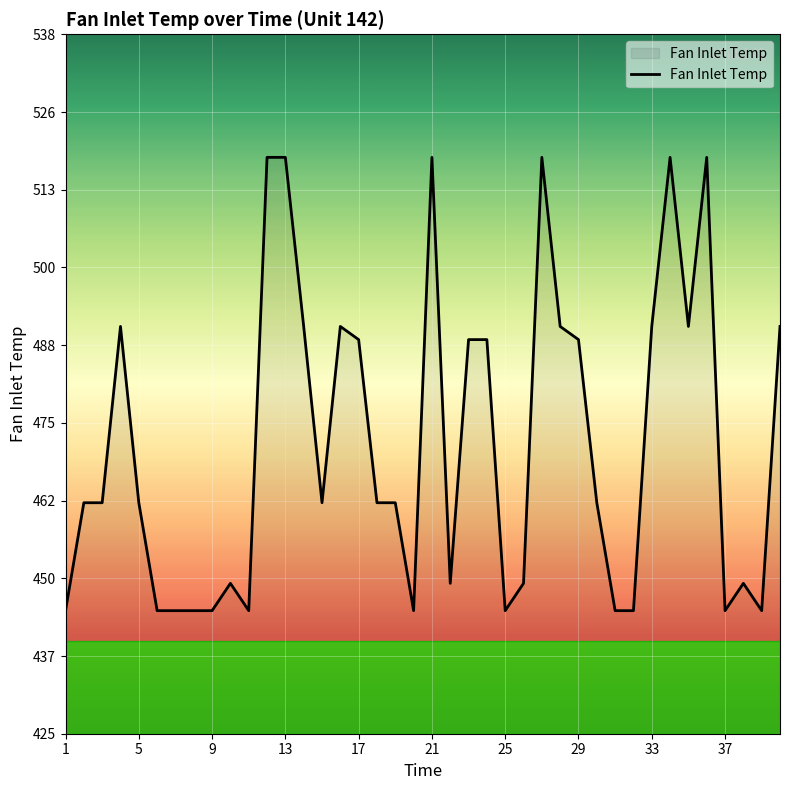

What is the difference between the maximum and minimum values?

73.7